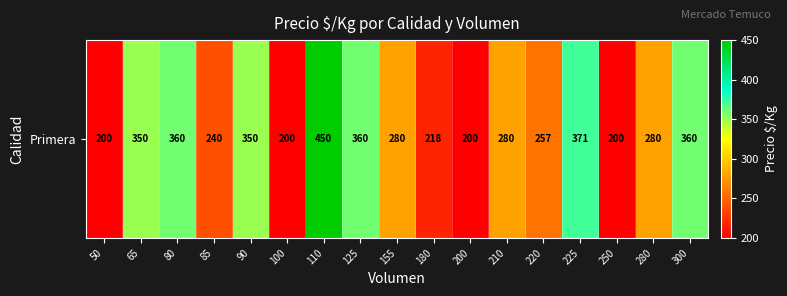

What is the difference between the values at 125 and 110?

90